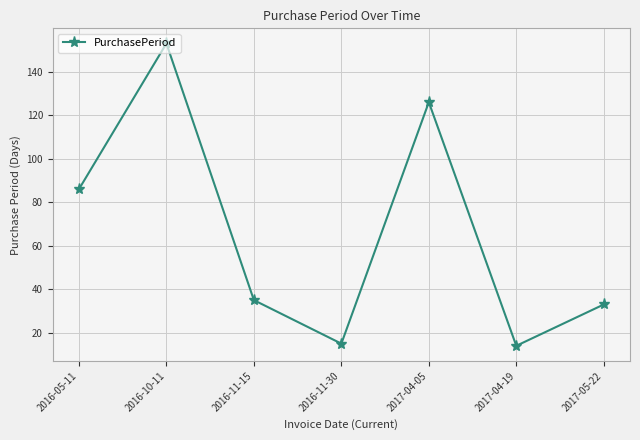

Reading left to right, transcribe all the data shown in this chart.

2016-05-11=86	2016-10-11=153	2016-11-15=35	2016-11-30=15	2017-04-05=126	2017-04-19=14	2017-05-22=33